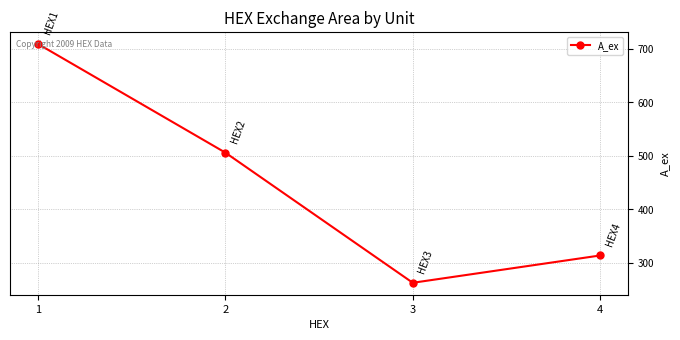

Approximately how many times larger is the value at 1 compared to 4?

2.3